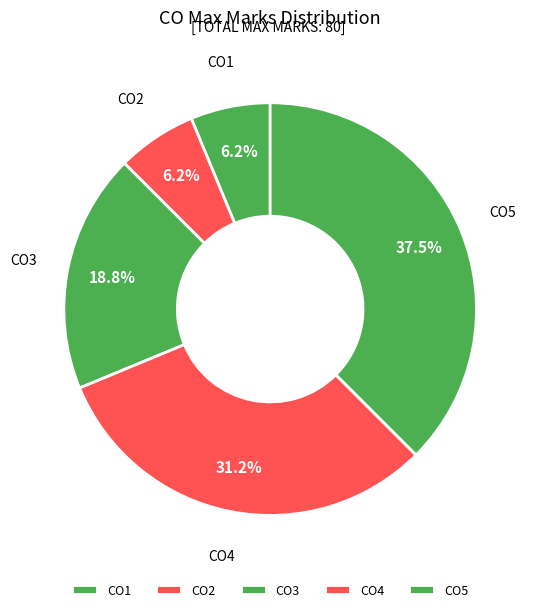

Is there a majority slice in this chart?

No